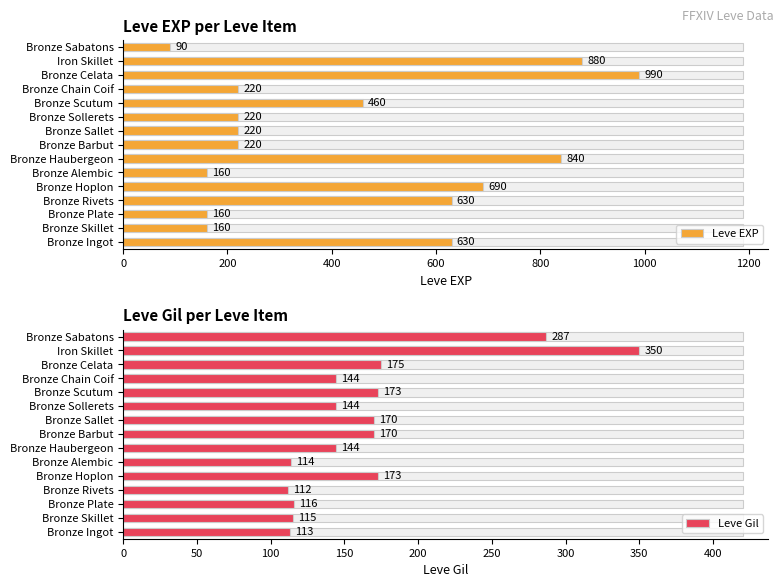

How many groups of bars are there?

15